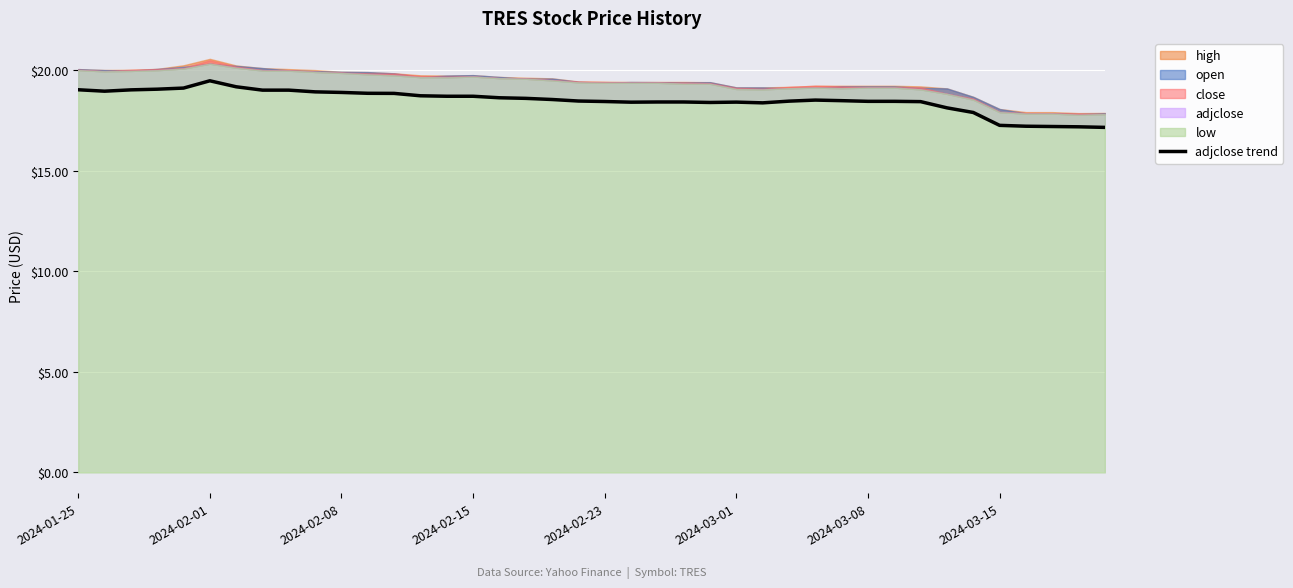

What is the difference between the maximum and minimum values?

2.3